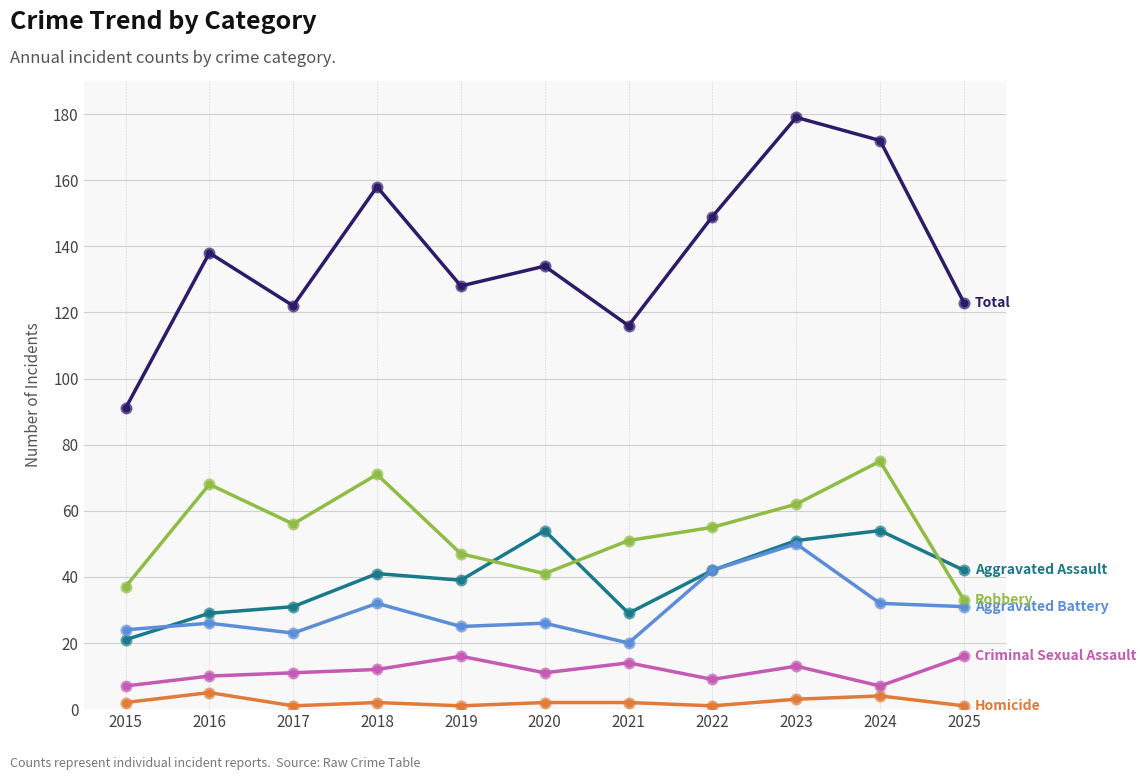

At which category does the chart reach its peak across all series?

2023